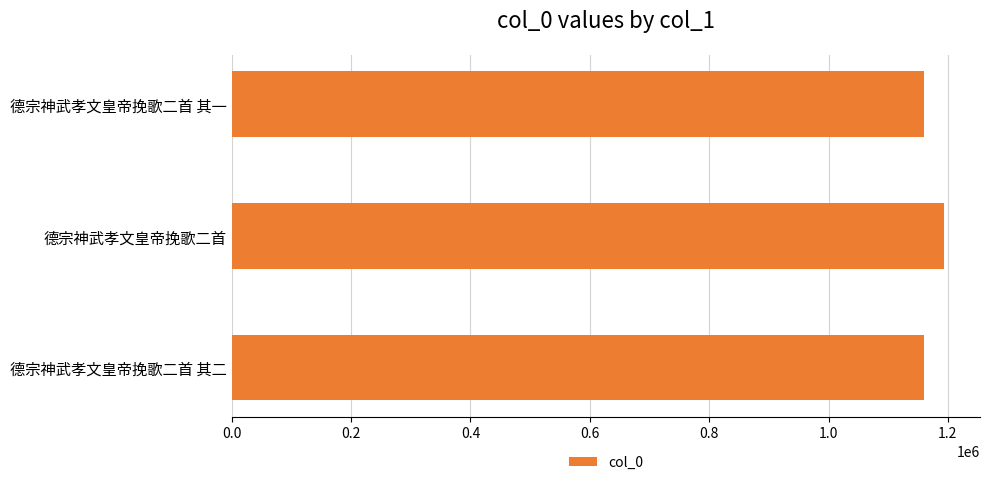

At which label is the value closest to 1177001?

德宗神武孝文皇帝挽歌二首 其二